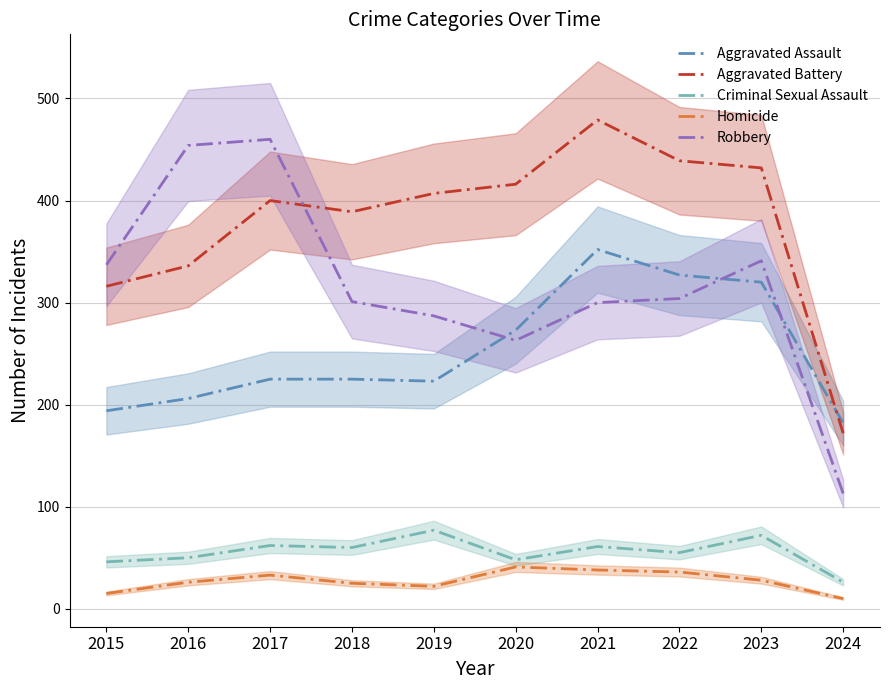

True or false: Criminal Sexual Assault has a value of 116 at 2019.

False